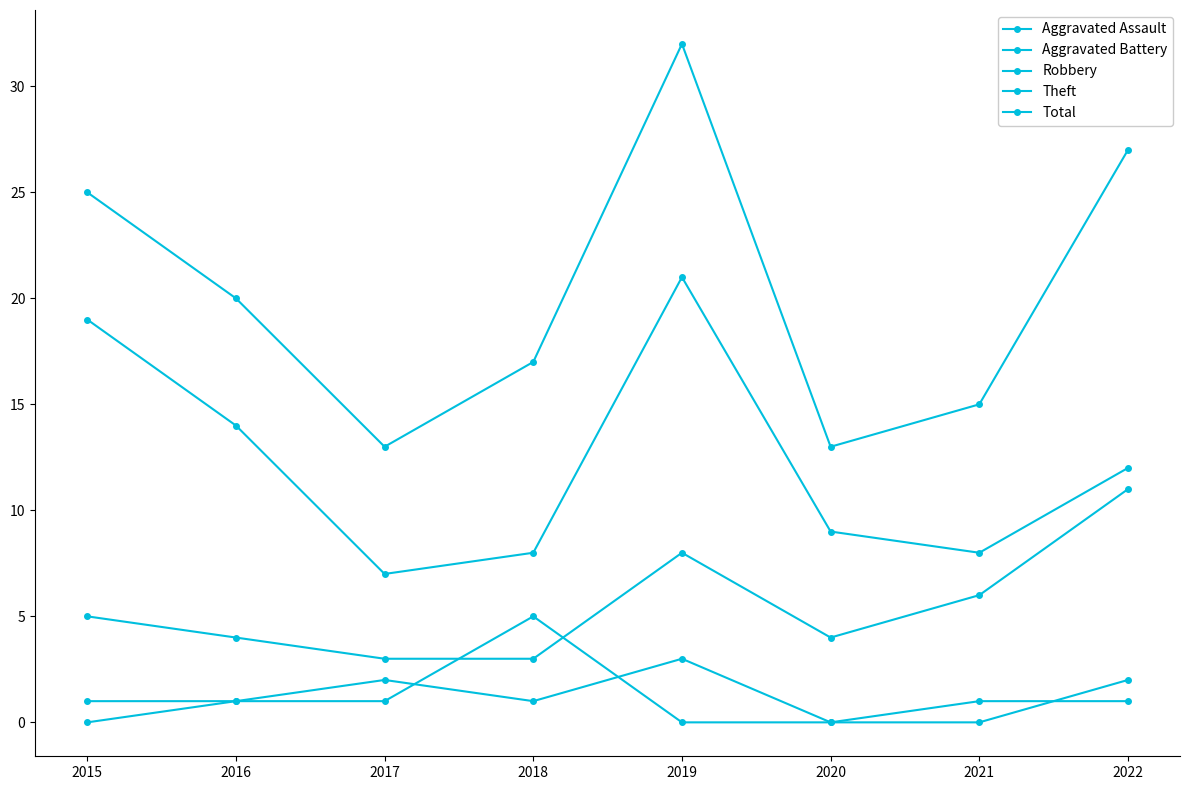

Does the chart have visible grid lines?

No